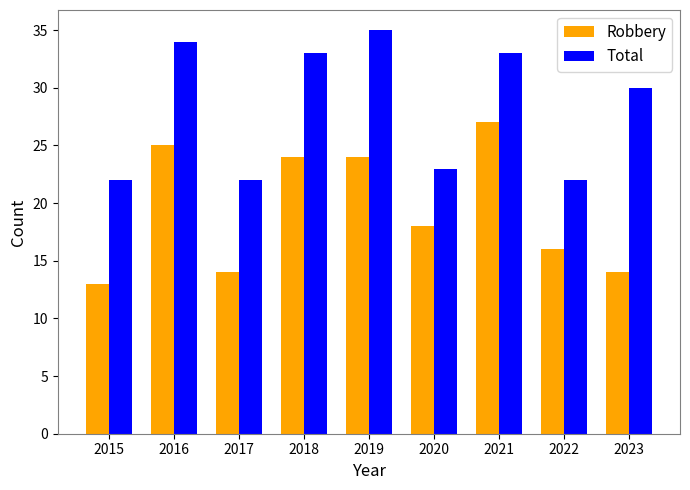

List the series in order of their overall mean, highest first.

Total, Robbery